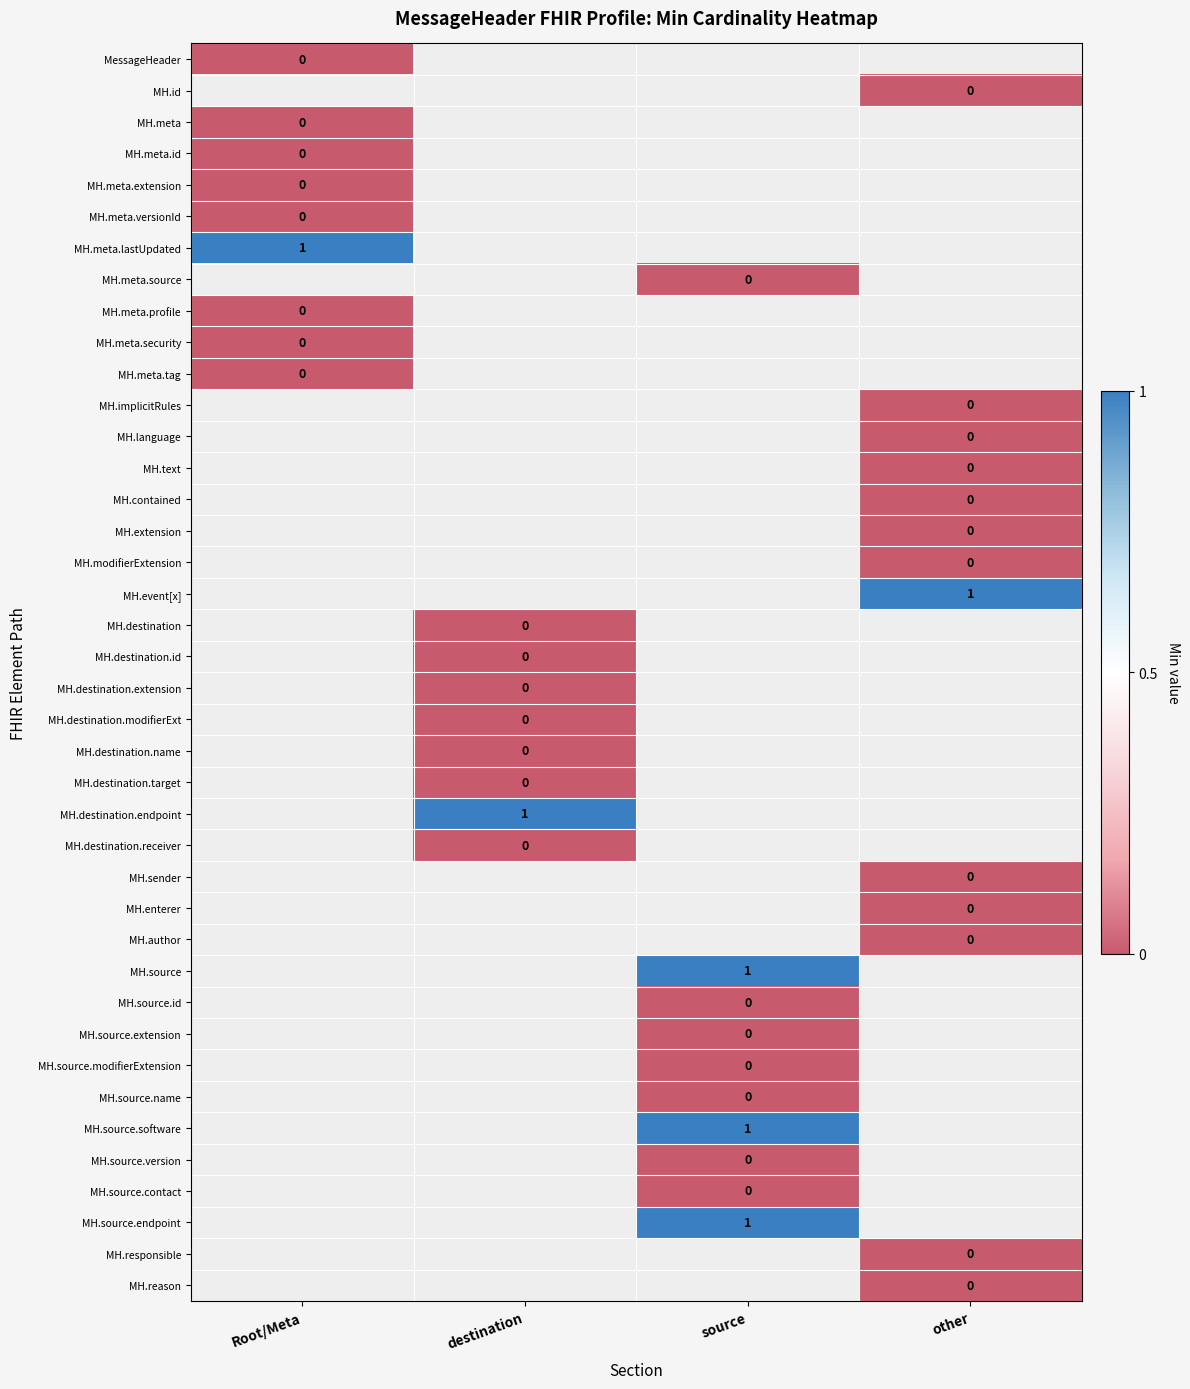

The value of MH.event[x] at other is 1. True or false?

True